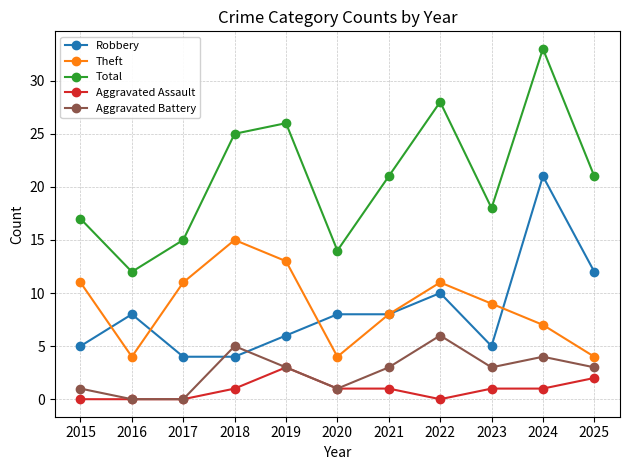

Is this an area chart (filled region under the line)?

No